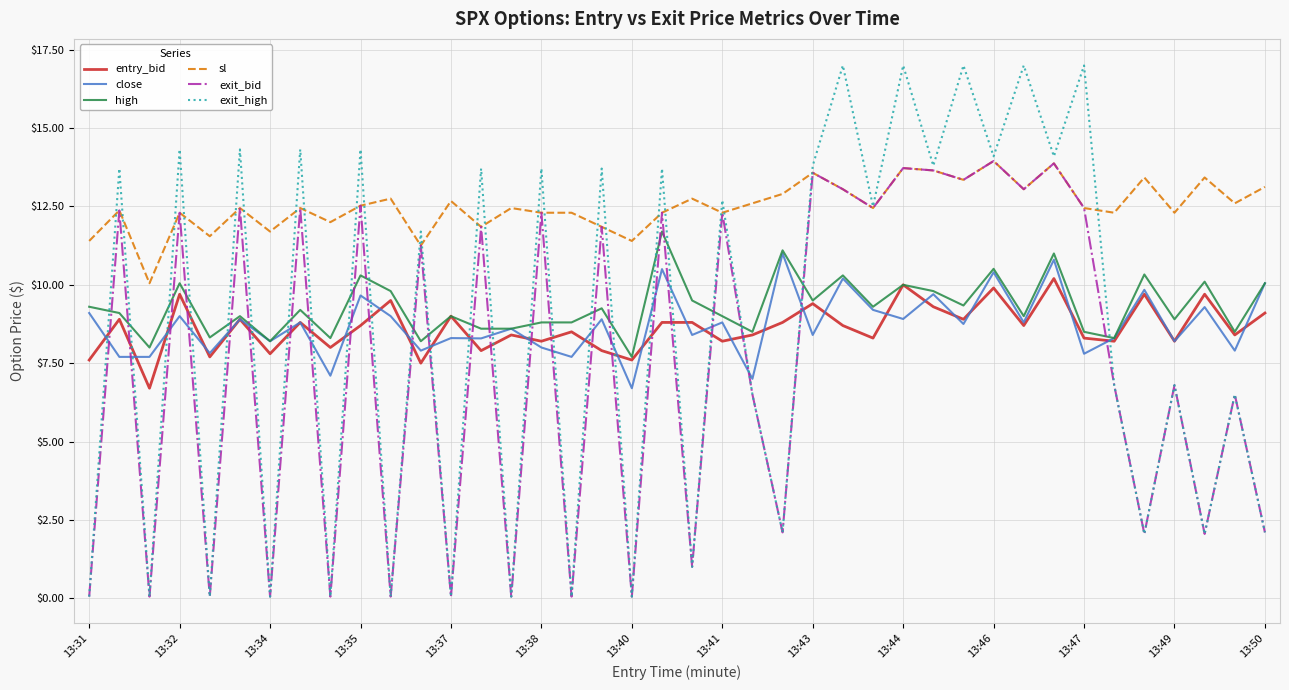

True or false: entry_bid and sl cross at least once.

False